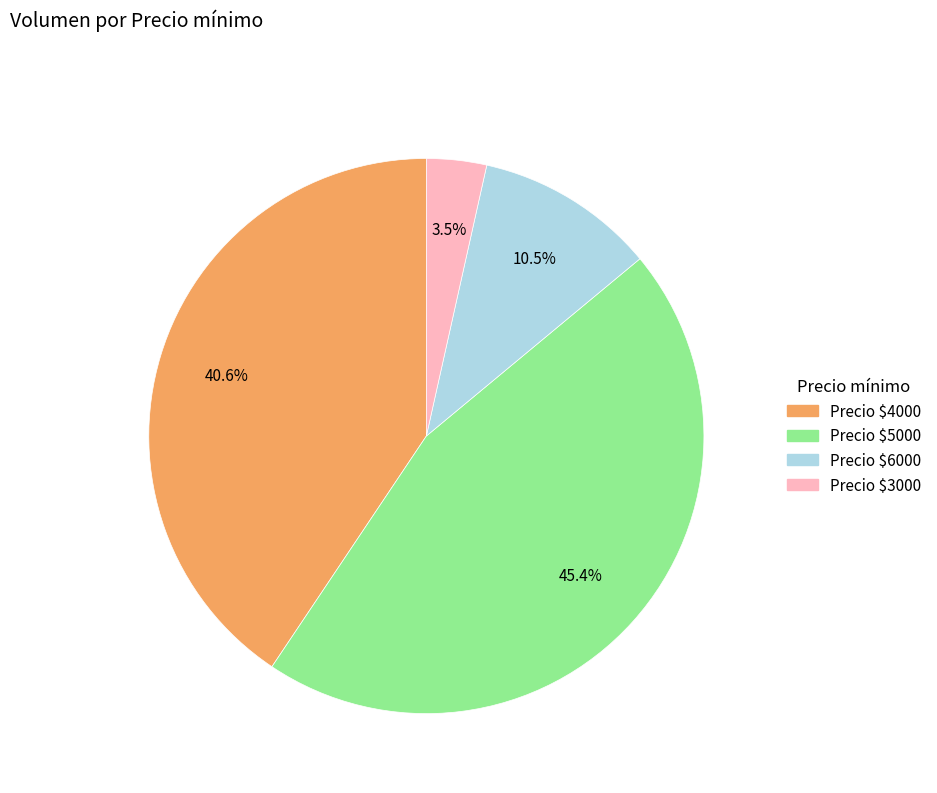

Is there any slice that represents more than half of the pie?

No